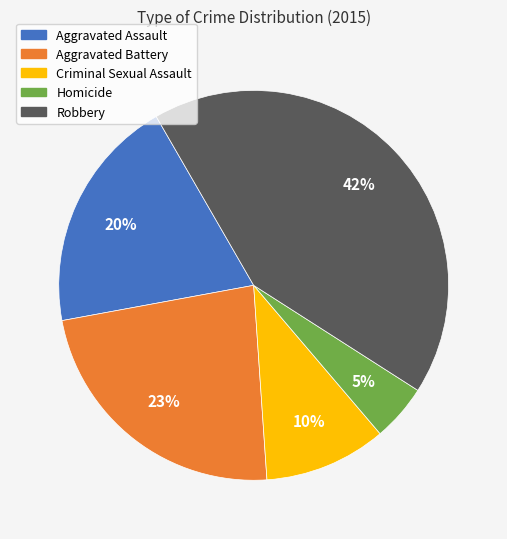

To the nearest percent, what is the difference between the Criminal Sexual Assault and Aggravated Battery slice percentages?

13%